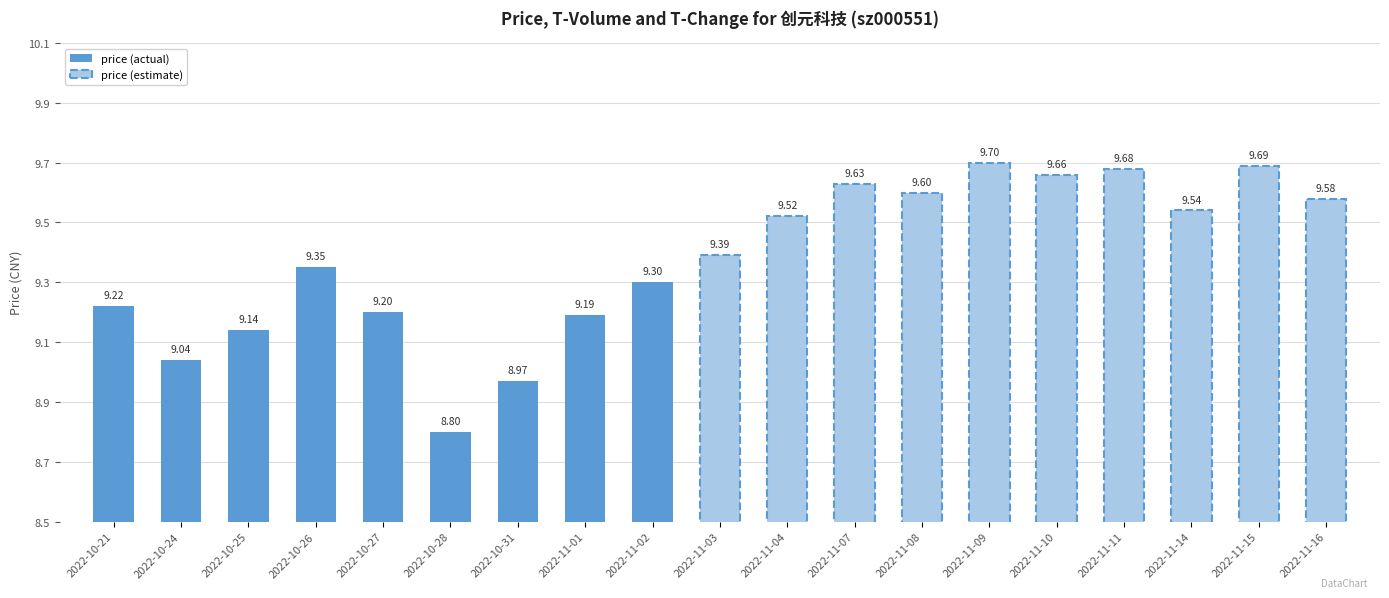

Count the number of values greater than 9.

7